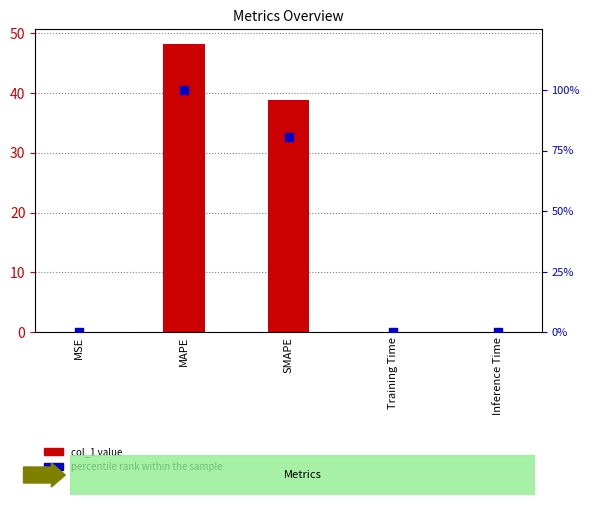

At which category is the sum across all series the highest?

MAPE